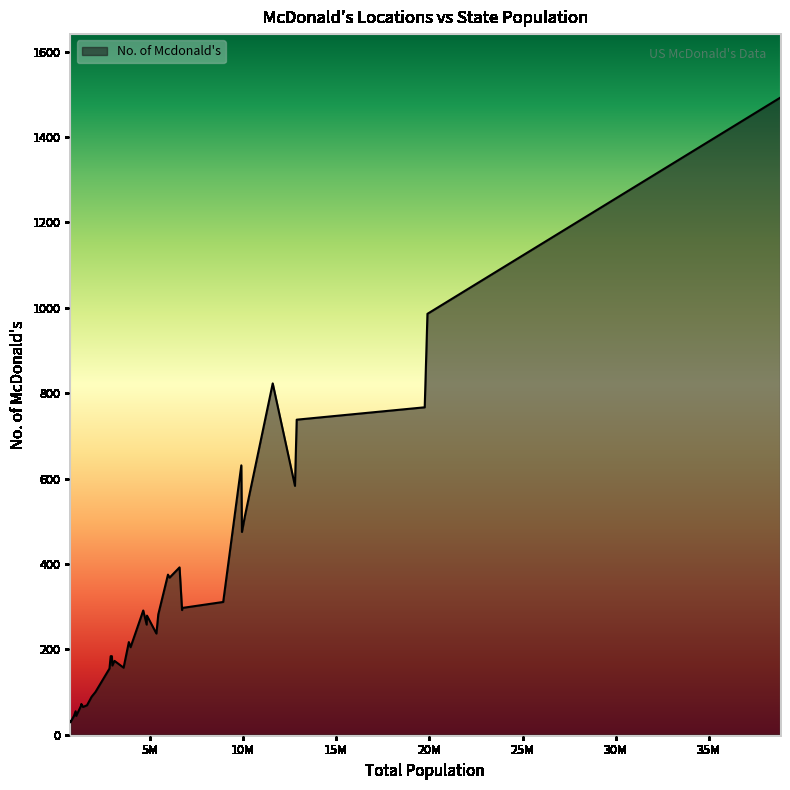

What is the difference between the maximum and minimum values?

1463